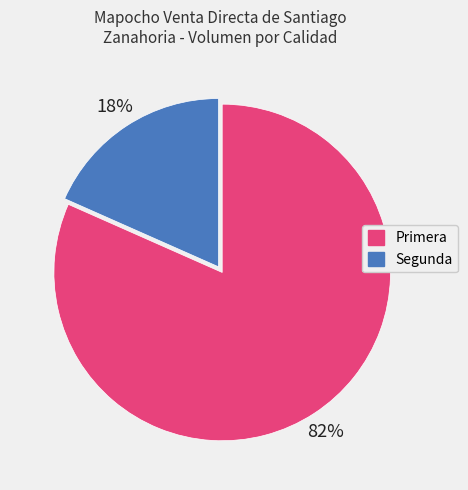

True or false: Segunda accounts for 18% of the total.

True